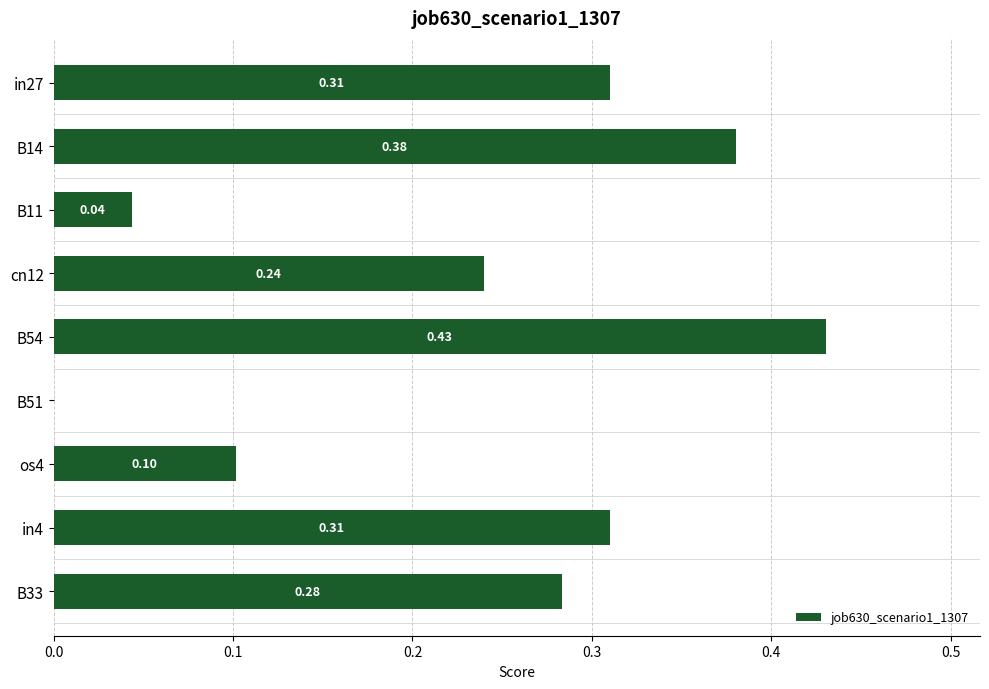

Between cn12 and B11, which is larger?

cn12